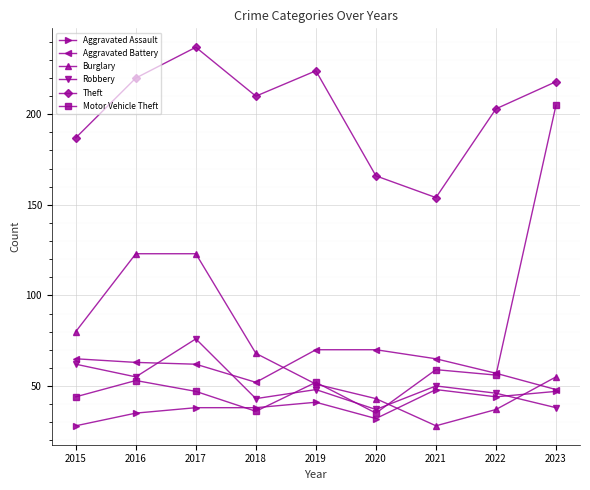

Which series ends up on top after the final intersection of Motor Vehicle Theft and Burglary?

Motor Vehicle Theft